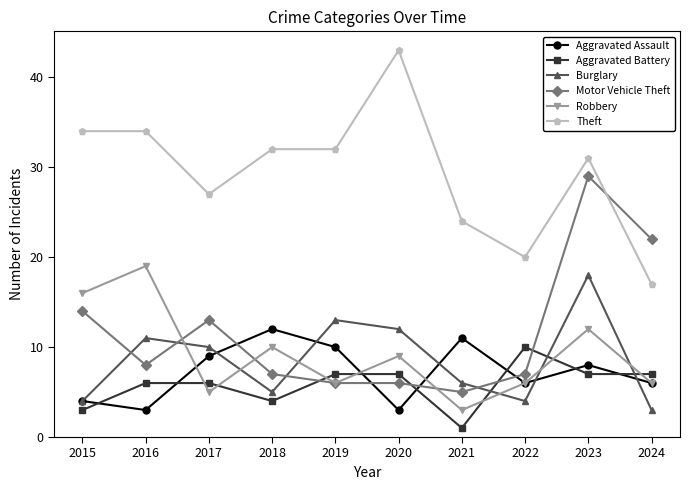

The value of Burglary at 2017 is 10. True or false?

True